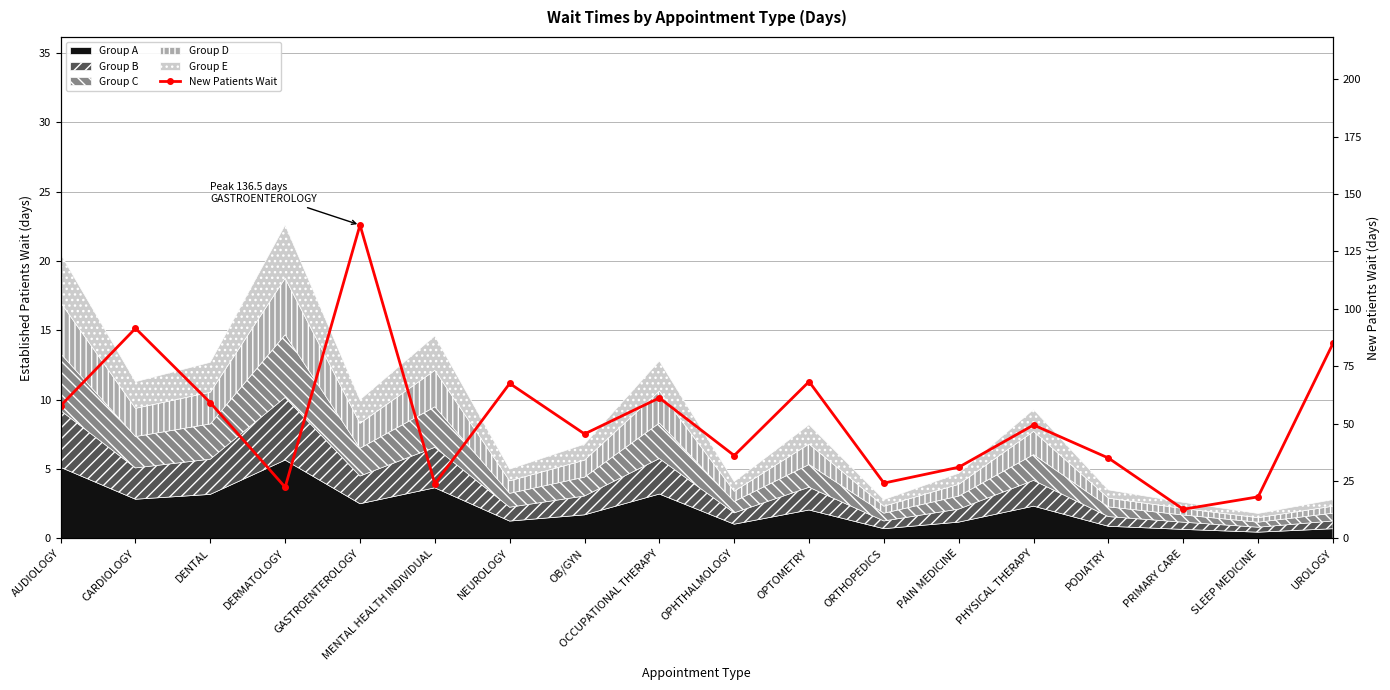

Rank the categories by value from lowest to highest.

PRIMARY CARE, SLEEP MEDICINE, DERMATOLOGY, MENTAL HEALTH INDIVIDUAL, ORTHOPEDICS, PAIN MEDICINE, PODIATRY, OPHTHALMOLOGY, OB/GYN, PHYSICAL THERAPY, AUDIOLOGY, DENTAL, OCCUPATIONAL THERAPY, NEUROLOGY, OPTOMETRY, UROLOGY, CARDIOLOGY, GASTROENTEROLOGY